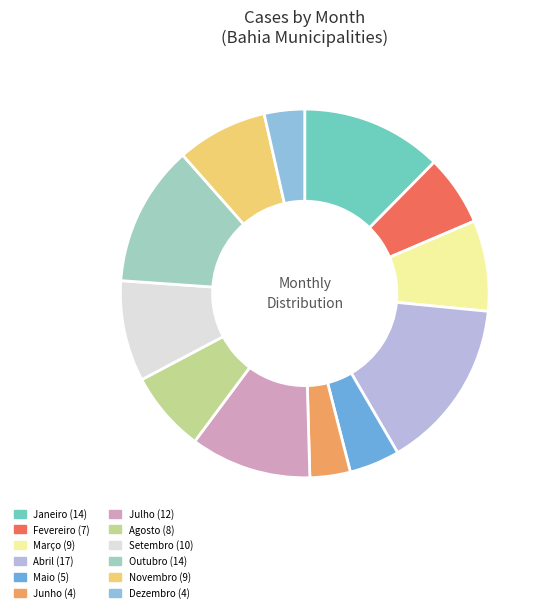

To the nearest percent, what is the difference between the largest and smallest slice percentages?

12%